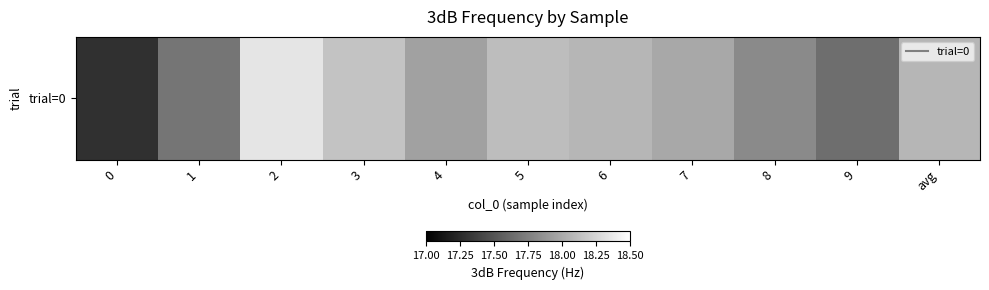

What is the change in value from 0 to 3?

+0.9